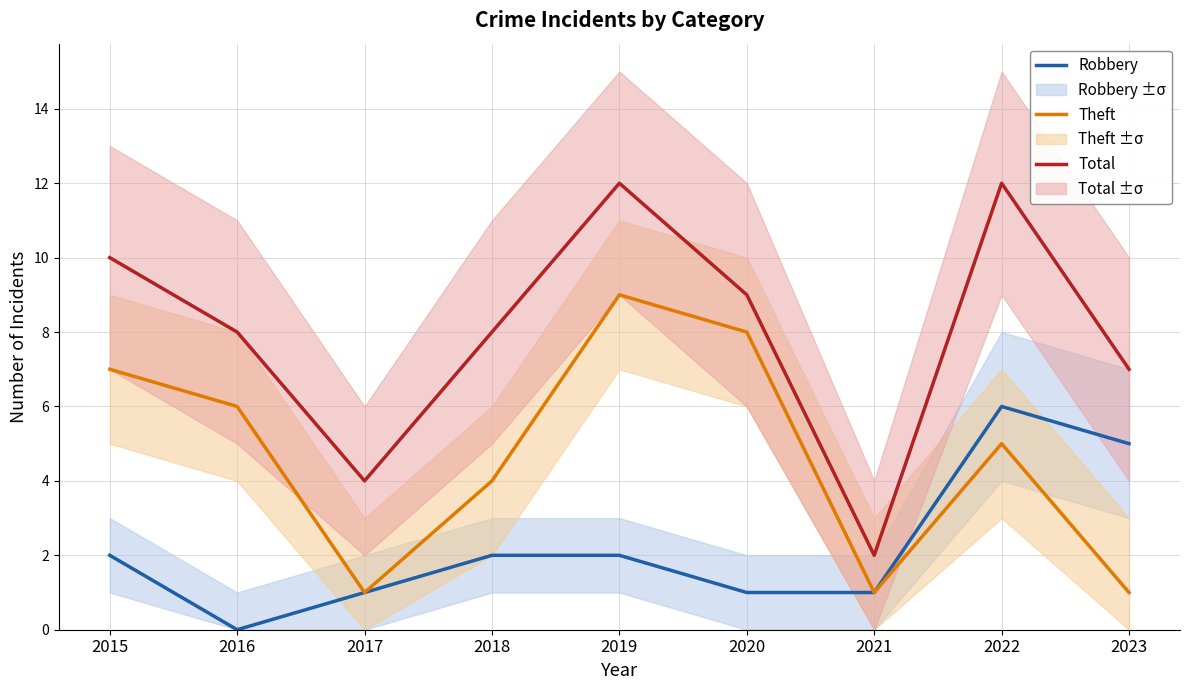

What are all the series names shown in the legend?

Robbery, Theft, Total